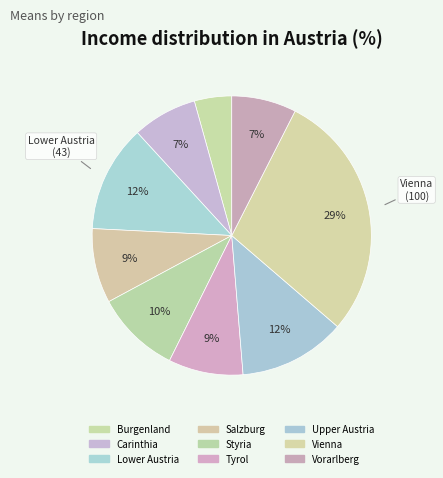

Does Tyrol account for over 50% of the chart?

No